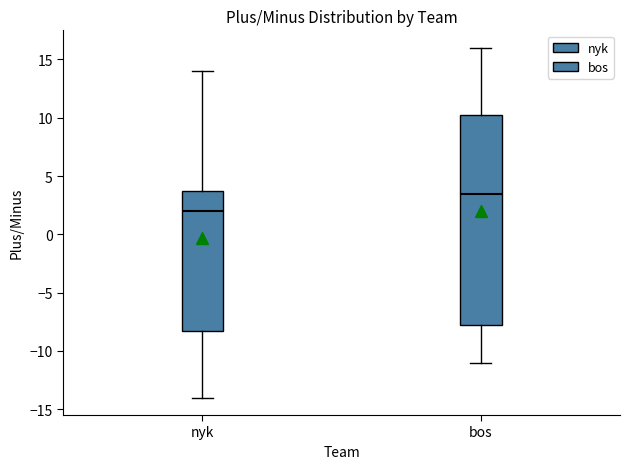

Comparing the boxes themselves (not the whiskers), which one is the tallest?

bos